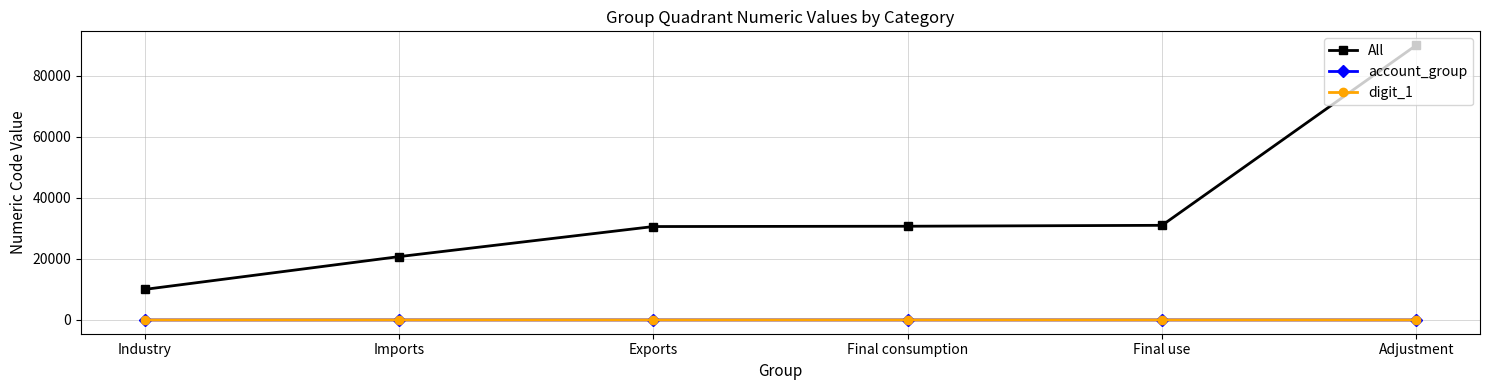

Which series has the largest total across all categories?

All